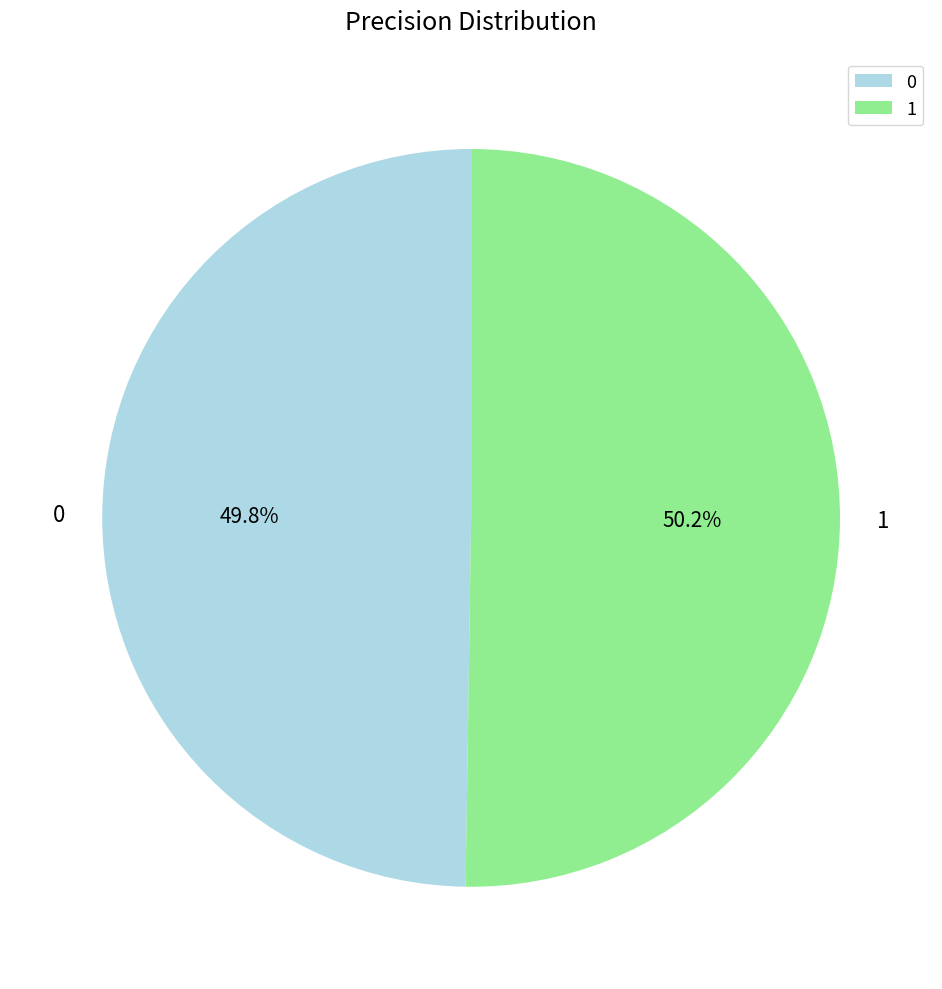

Does any single category account for the majority?

Yes